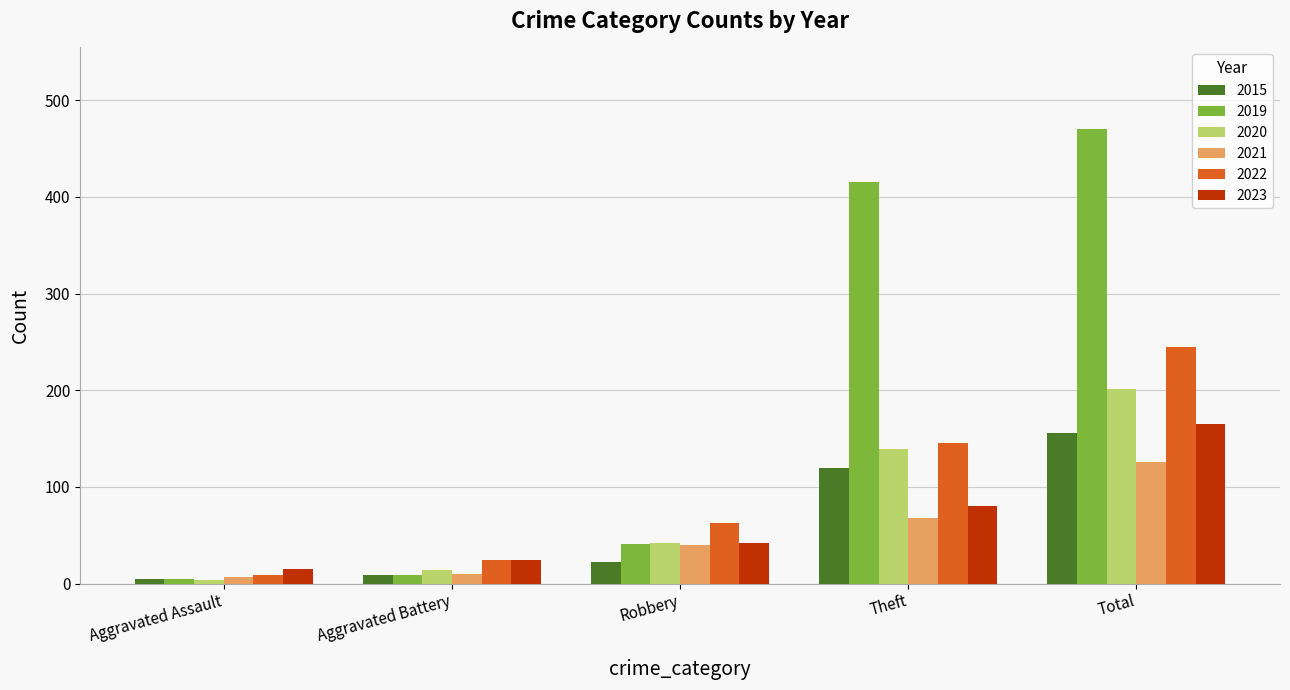

How many groups of bars are there?

5